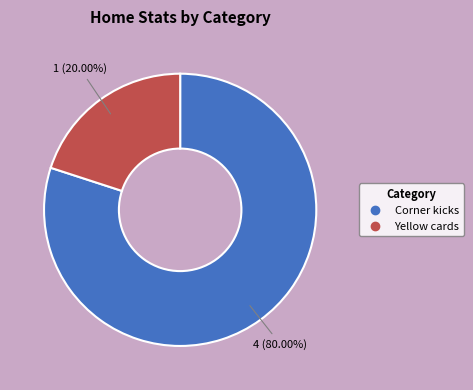

Which category has the biggest portion of the pie?

Corner kicks